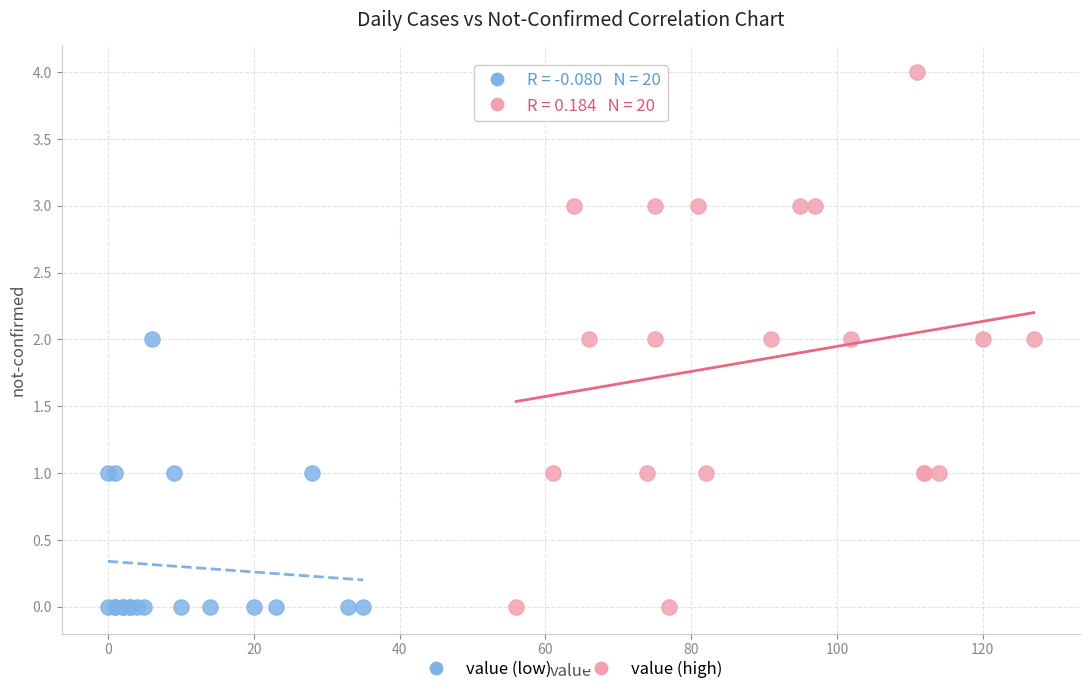

Which series contains the highest Y value?

value (high)